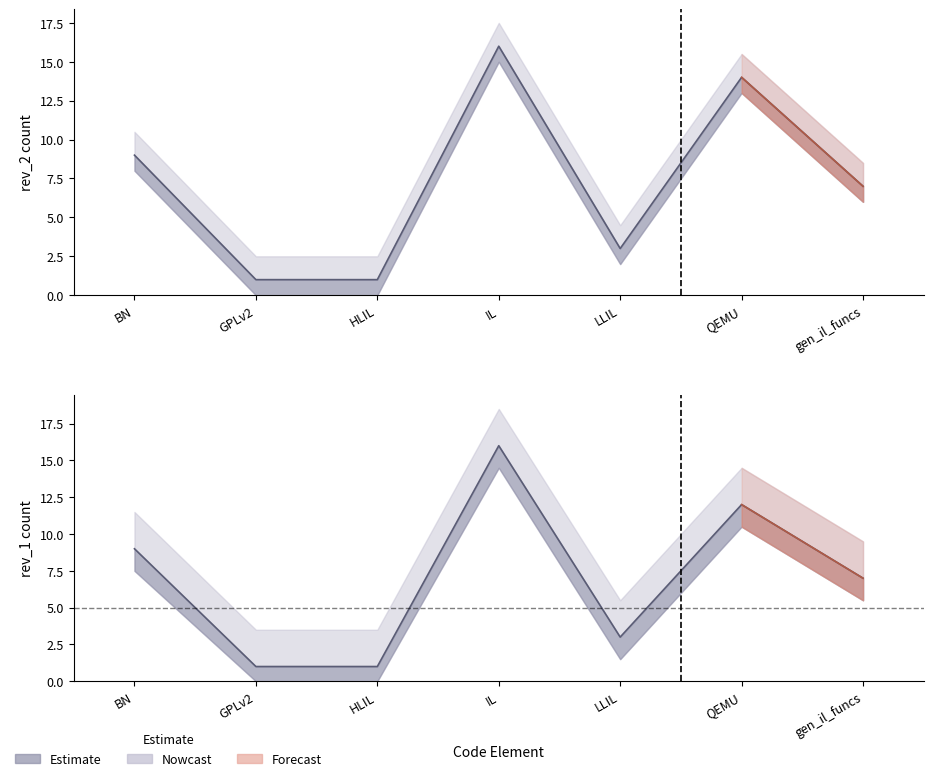

The value of rev_1 at gen_il_funcs is 11. True or false?

False